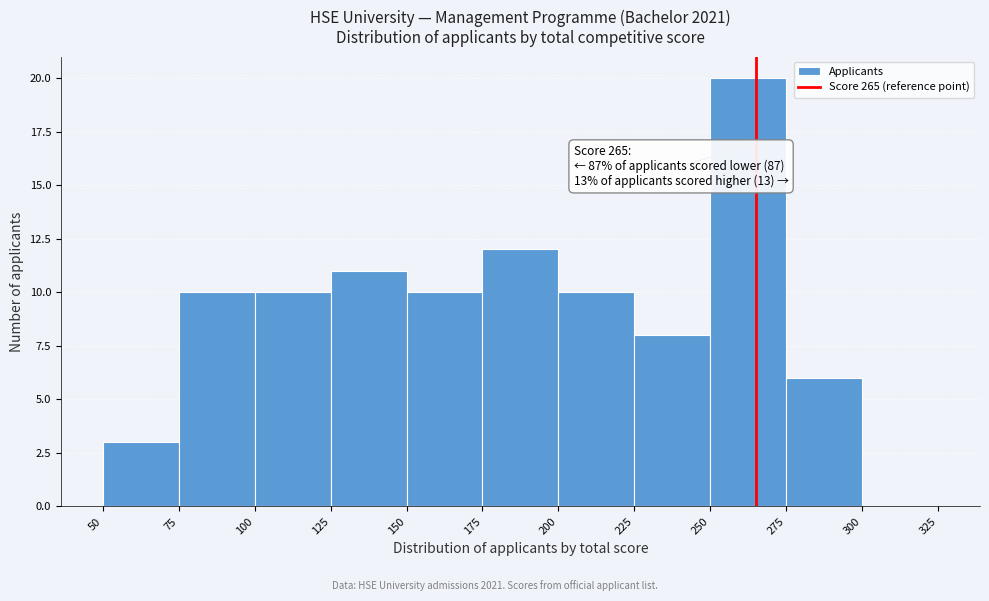

Over which range of the x-axis is the bar tallest?

250 to 275